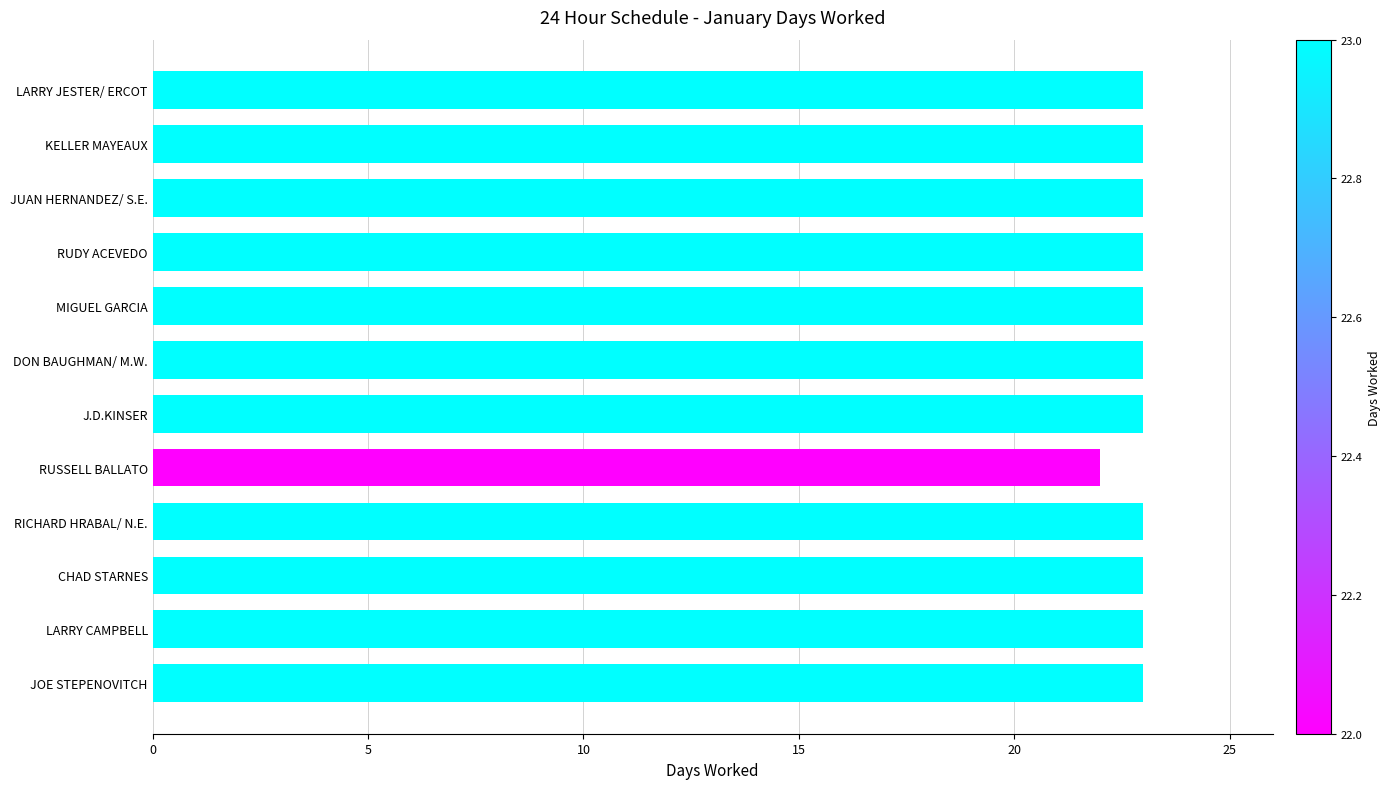

What is the label of the 9th bar from the bottom?

RUDY ACEVEDO